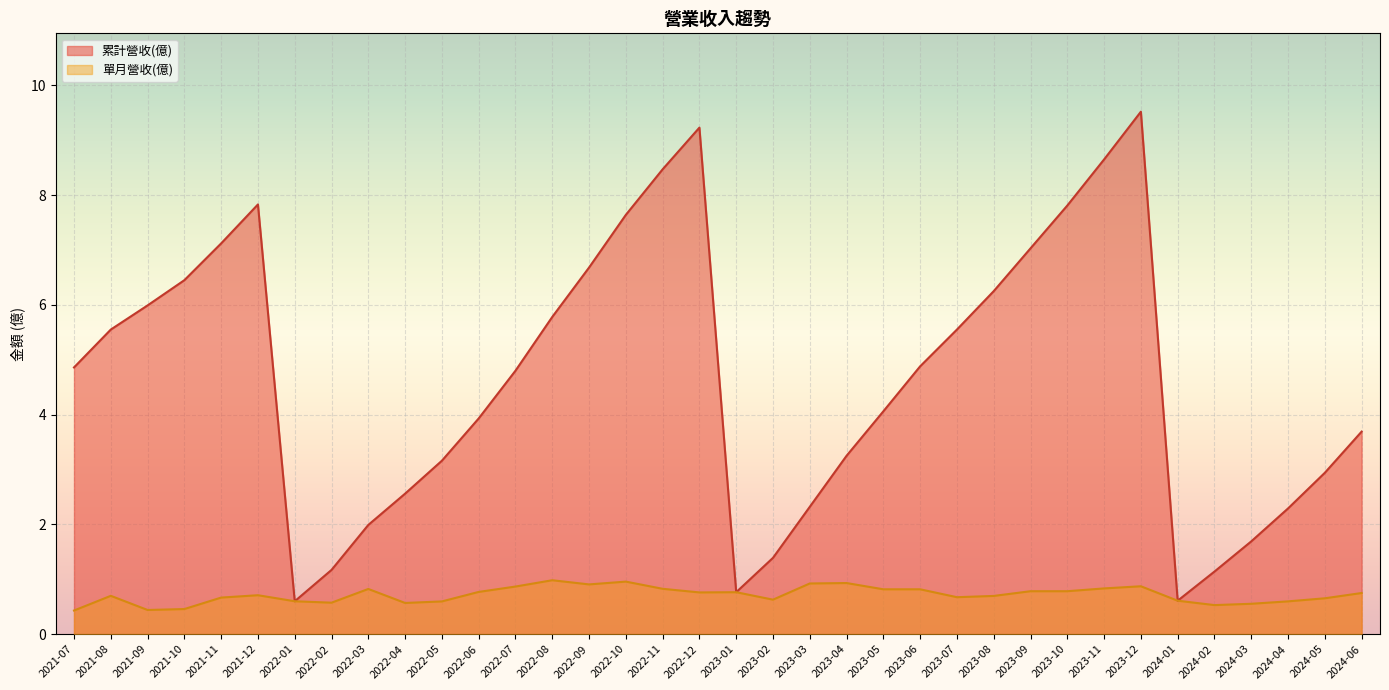

What is the spread (max minus min) of values at 2022-07?

3.9